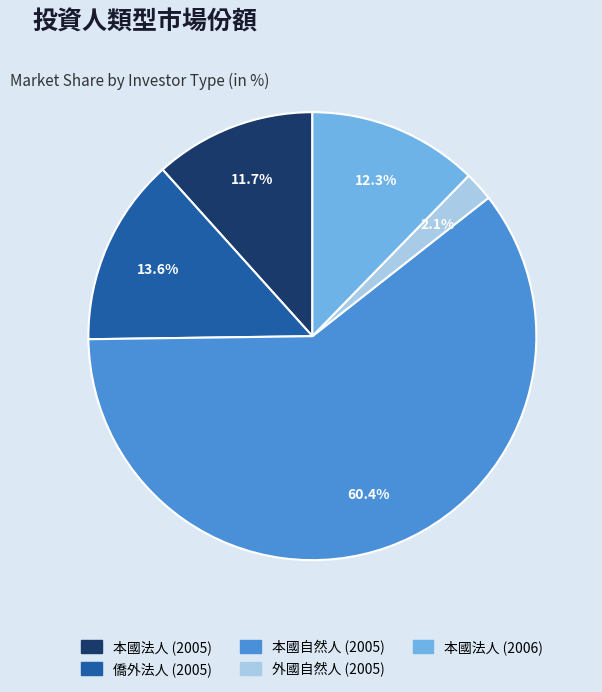

How many segments does this pie chart have?

5